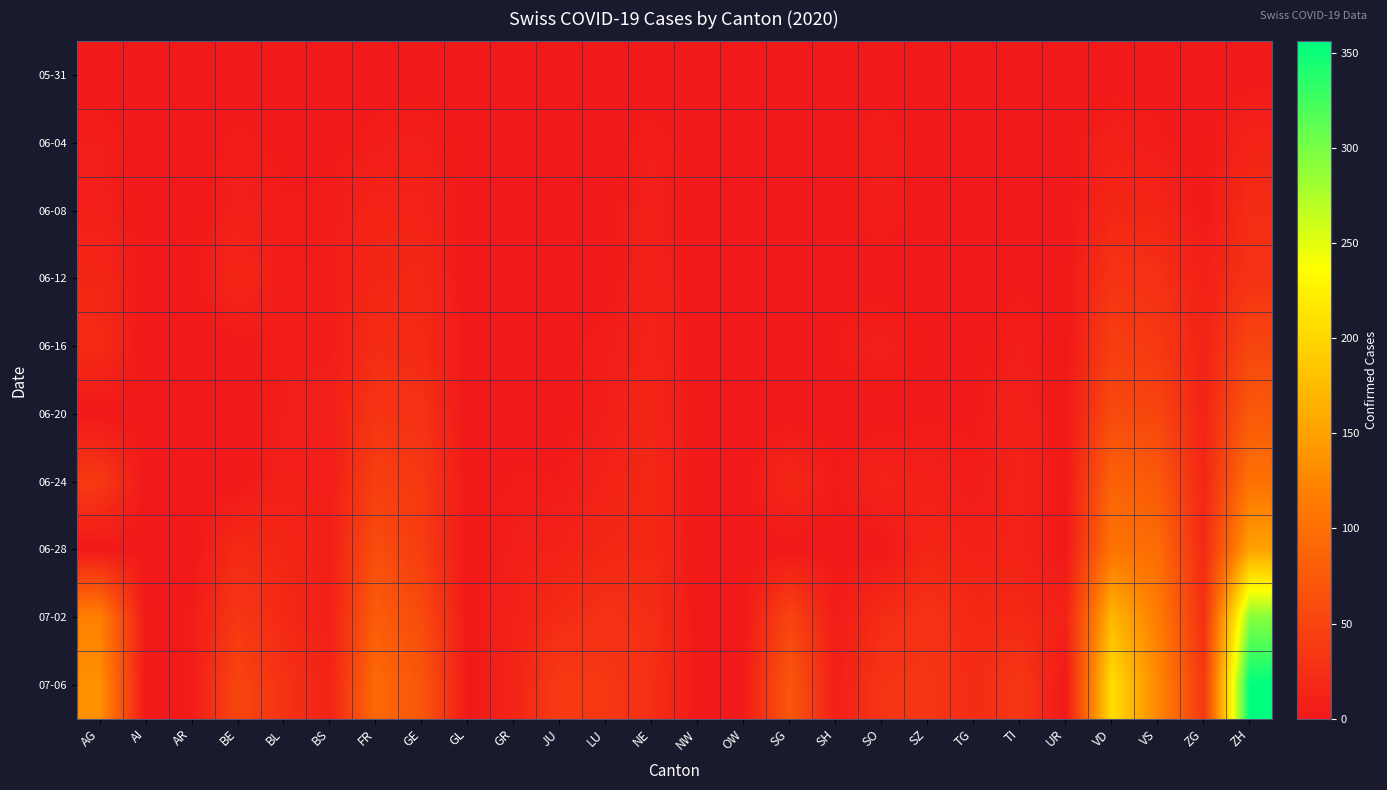

At which category does the chart reach its minimum across all series?

AG